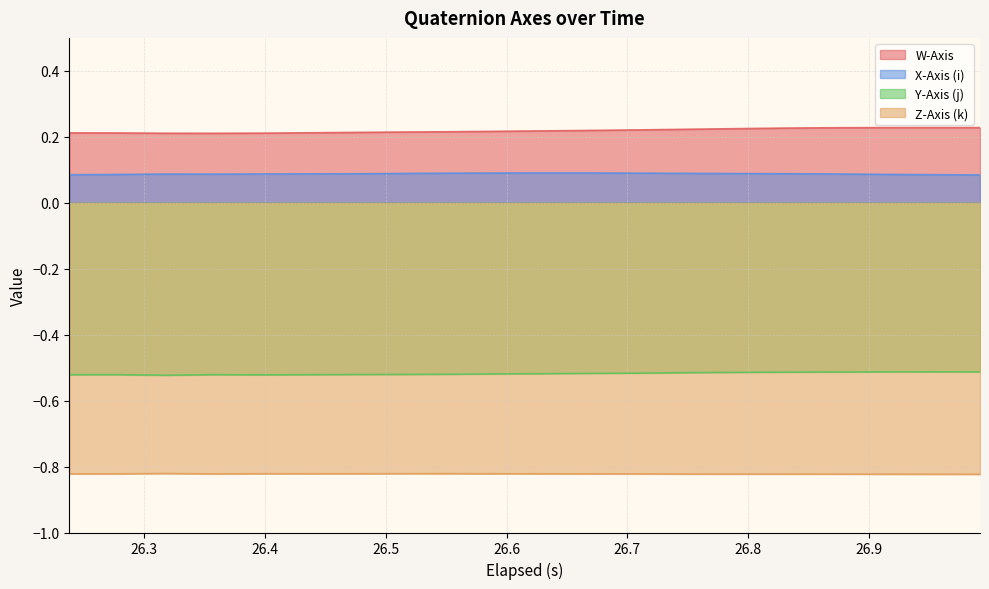

What is the value of the Z-Axis (k) point at the 12th from the left?

-0.8